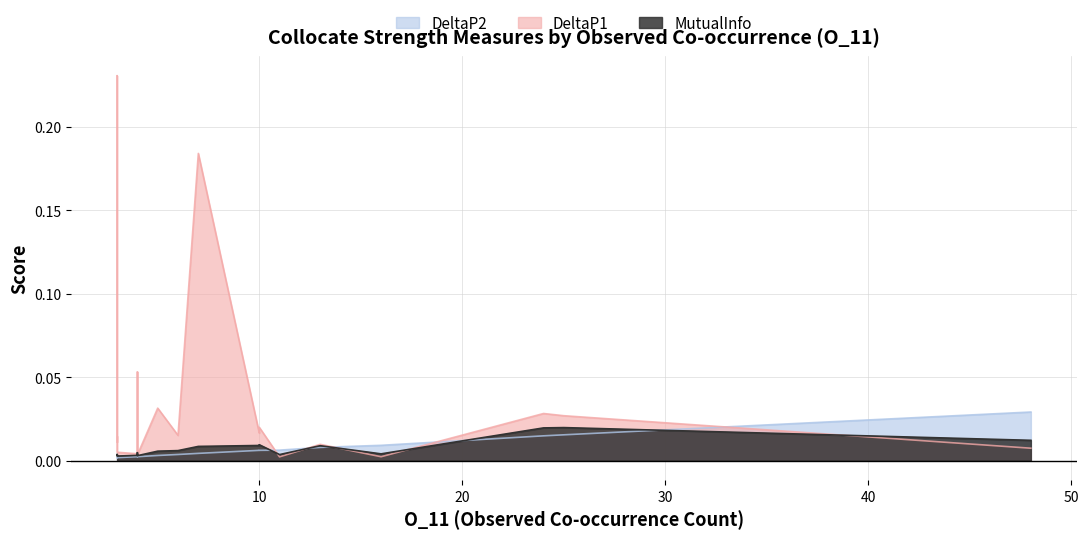

What is the label of the 7th point from the left?

7